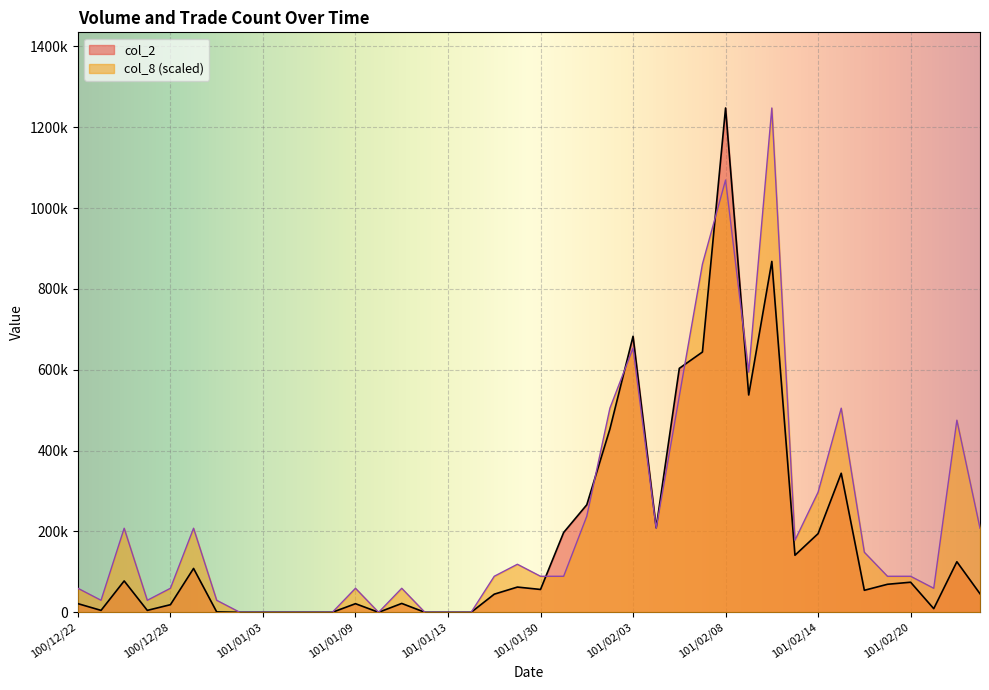

How many positive values does the col_8 series have?

31